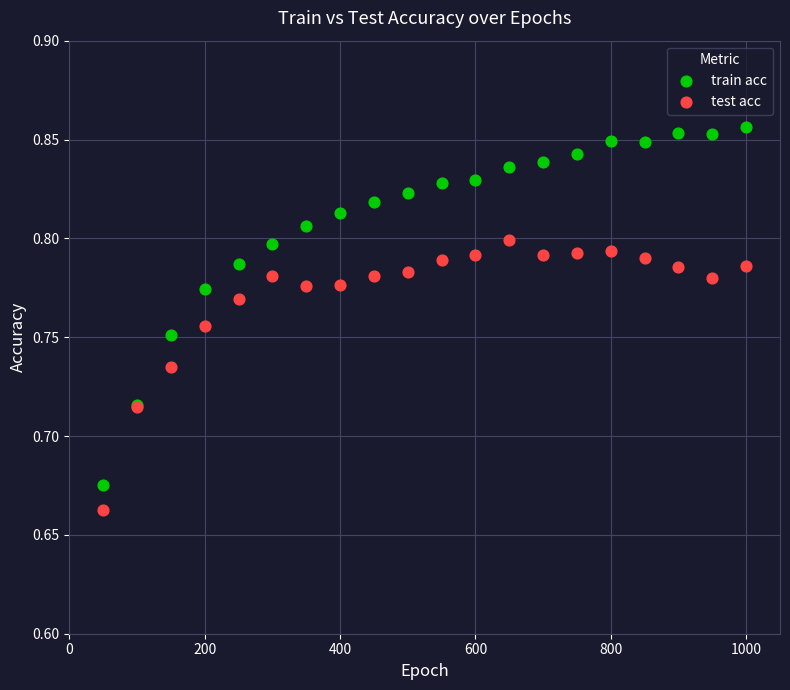

Which series reaches the minimum Y coordinate?

test acc